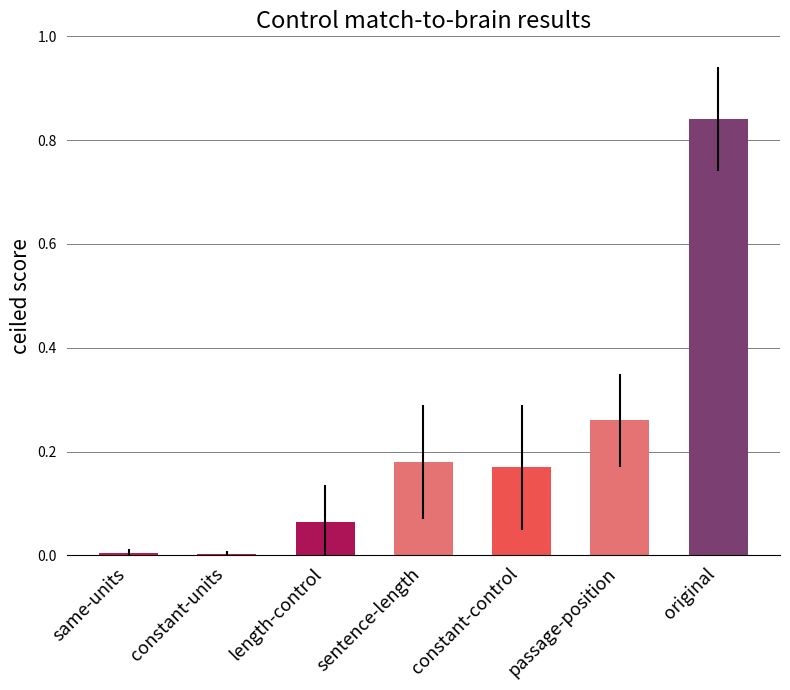

What position from the right is constant-control?

3